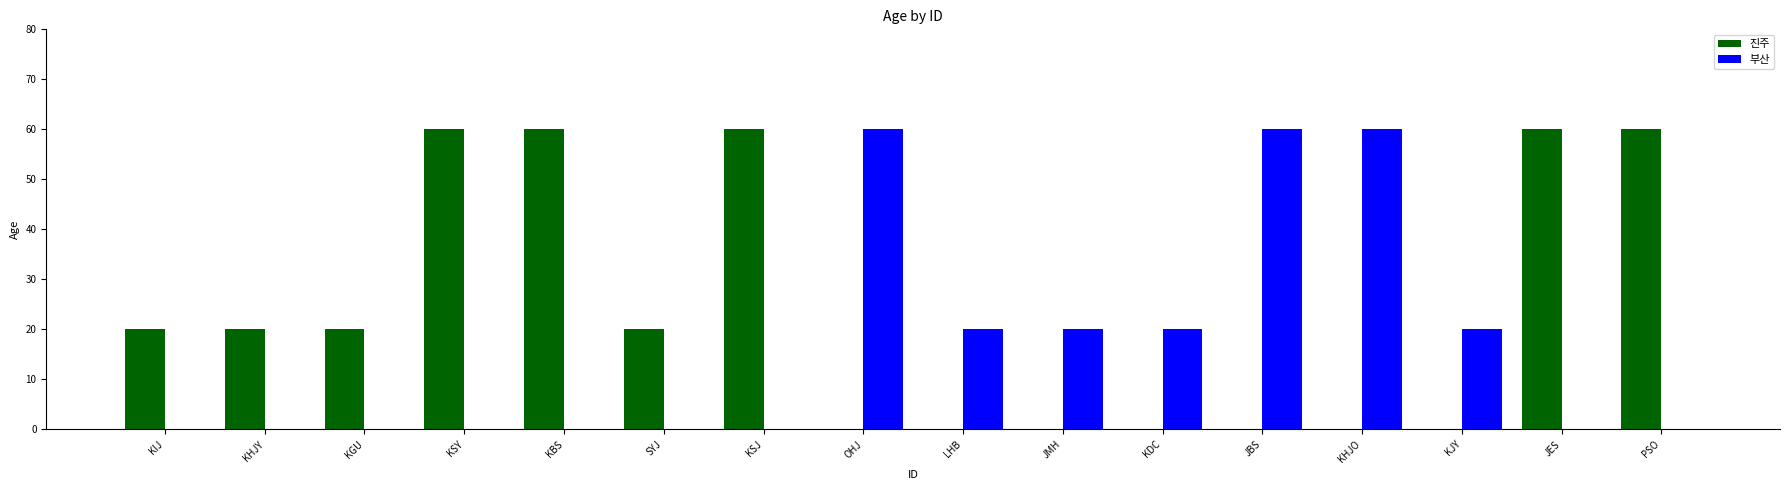

What is the total value across all series at KBS?

60